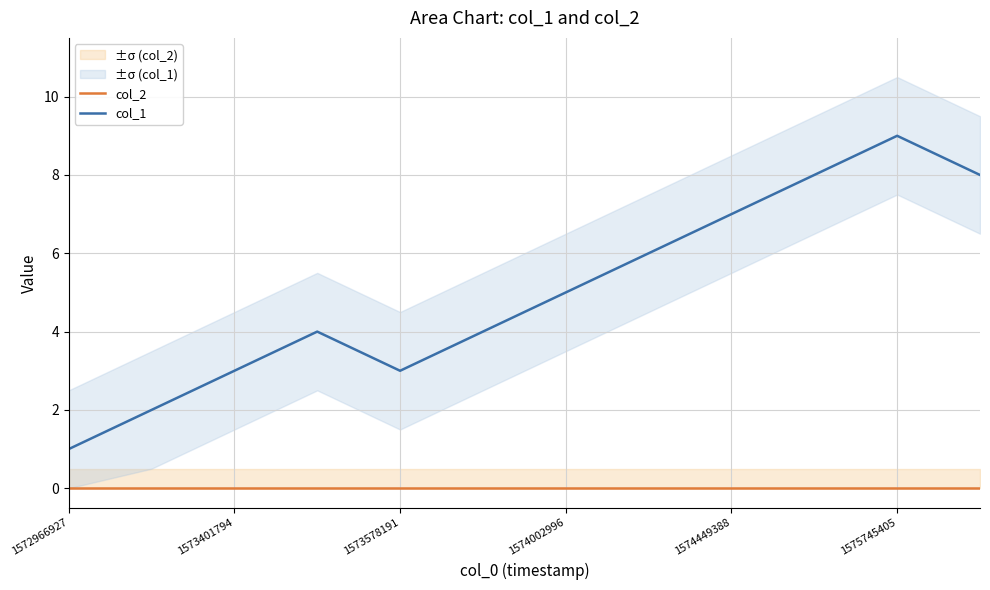

True or false: col_1 has more than 1 points higher than both neighbors.

True